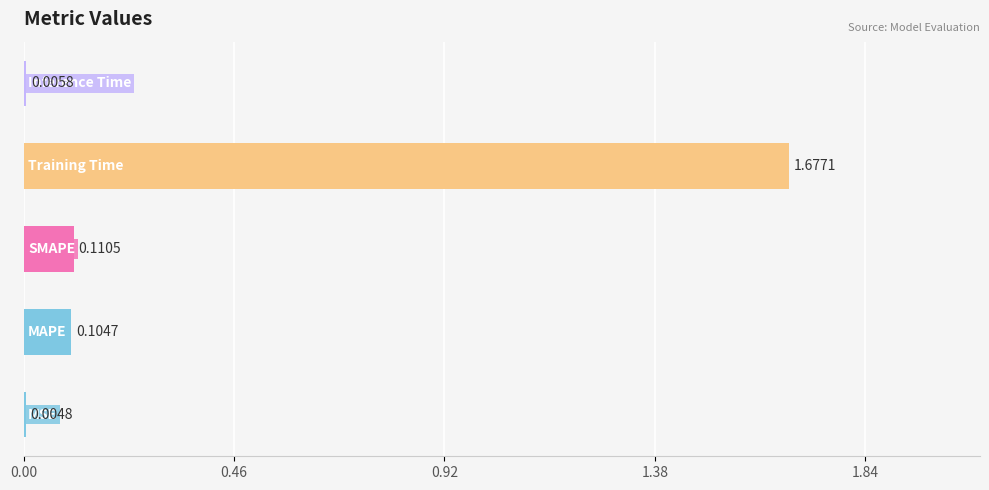

Are the bars grouped side by side (vs. stacked)?

No